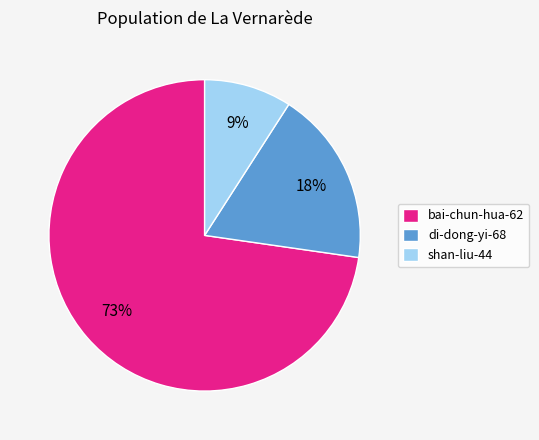

Which category has the biggest portion of the pie?

bai-chun-hua-62